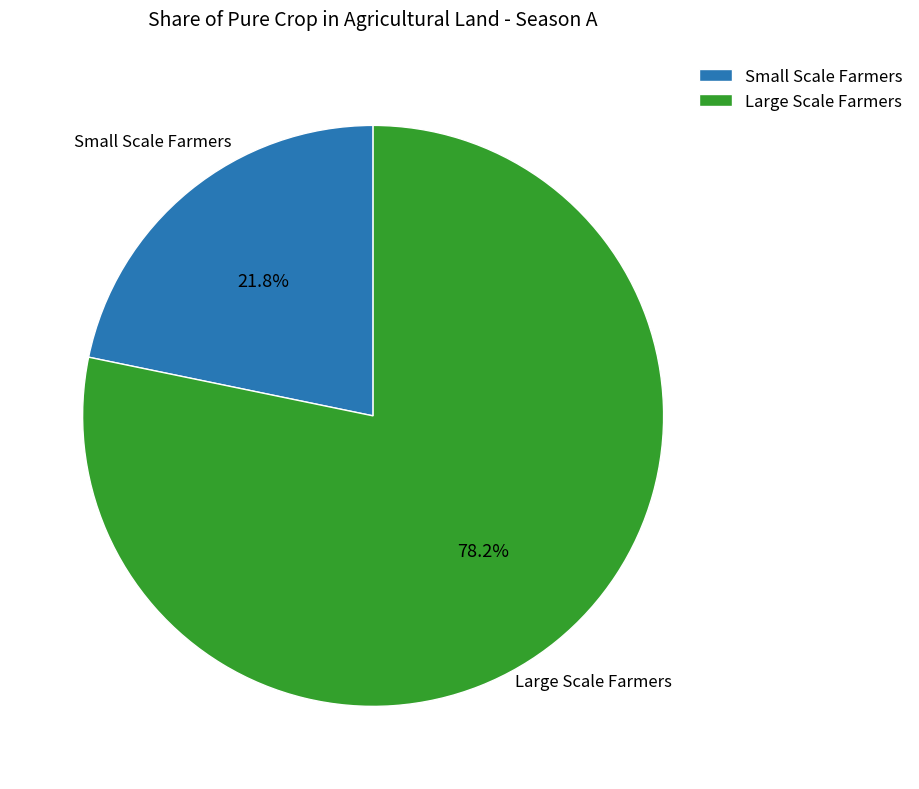

To the nearest percent, what portion does Large Scale Farmers represent?

78%